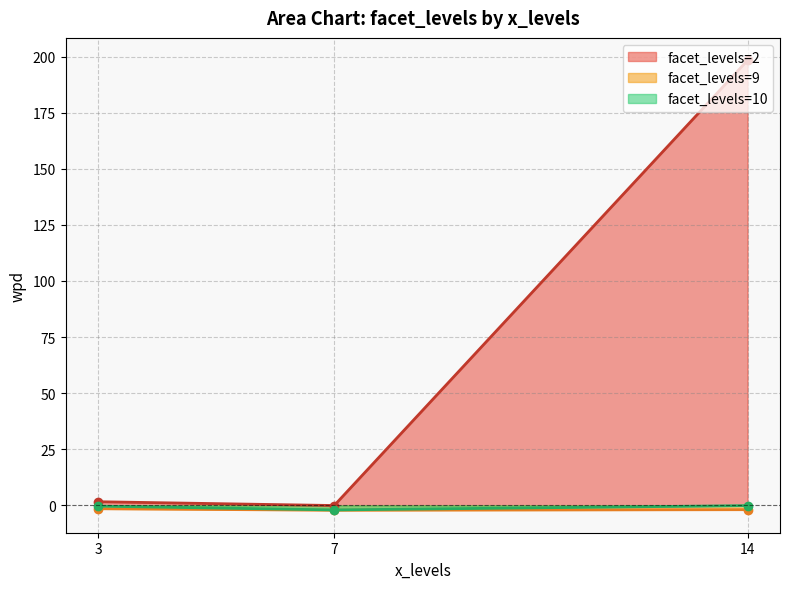

How many lines are shown in the chart?

3